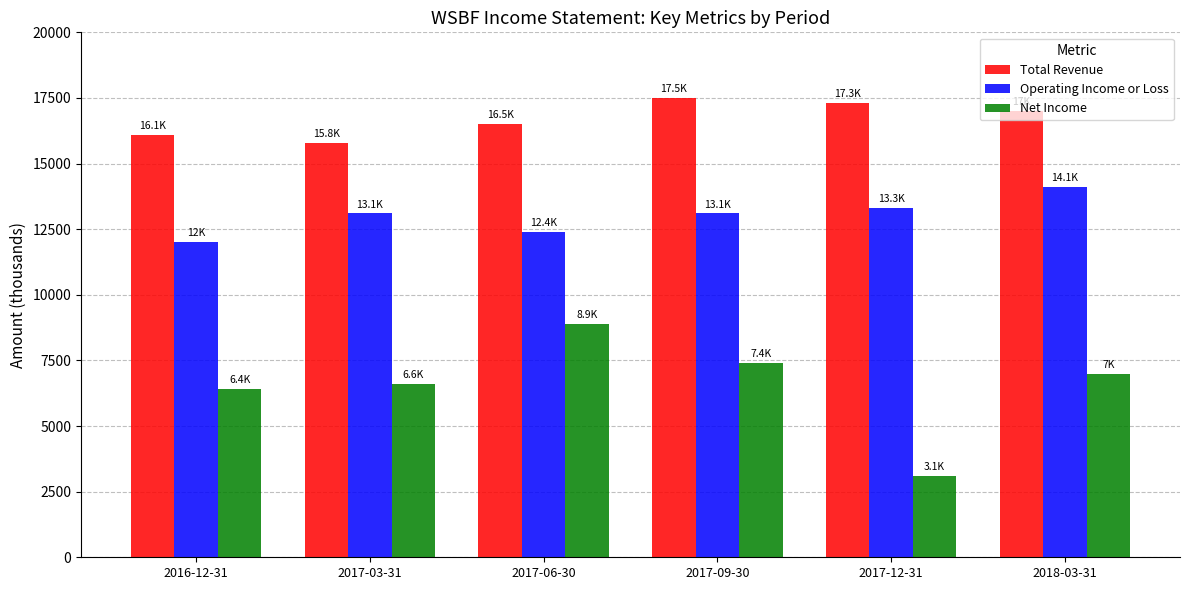

What is the value of the Total Revenue bar at the 4th from the left?

17500